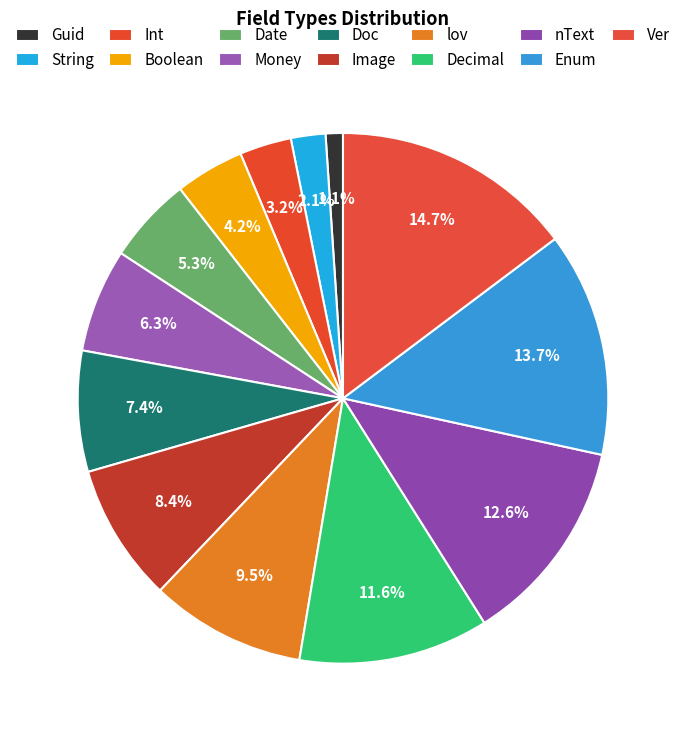

Which slice is the smallest?

Guid